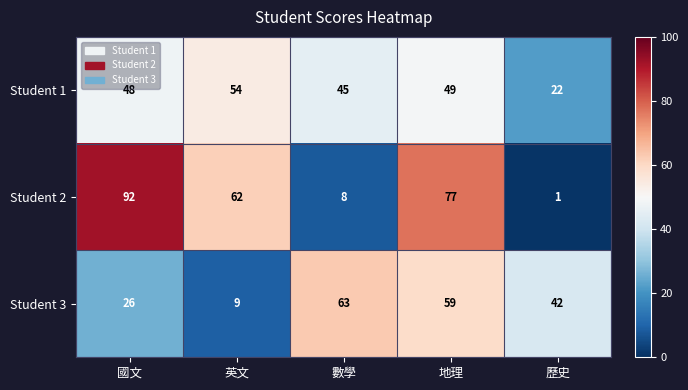

Reading left to right, list all the values displayed in this chart.

Student 1: 48	54	45	49	22
Student 2: 92	62	8	77	1
Student 3: 26	9	63	59	42